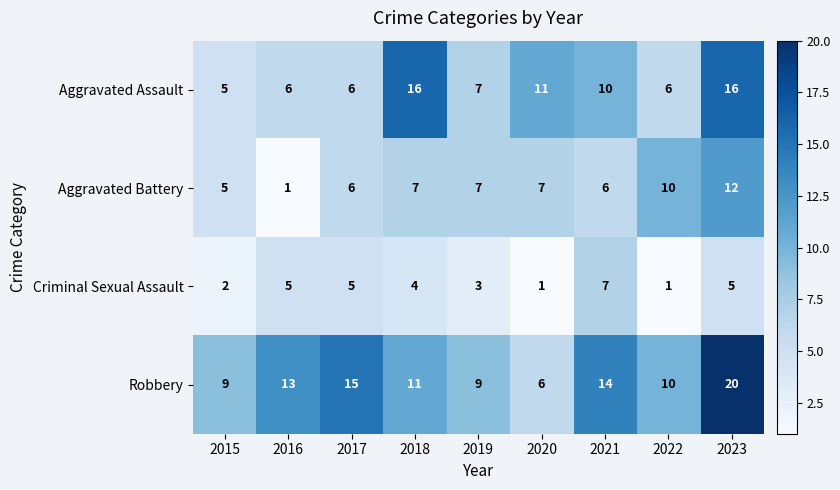

What is the approximate value of Criminal Sexual Assault at 2016?

5